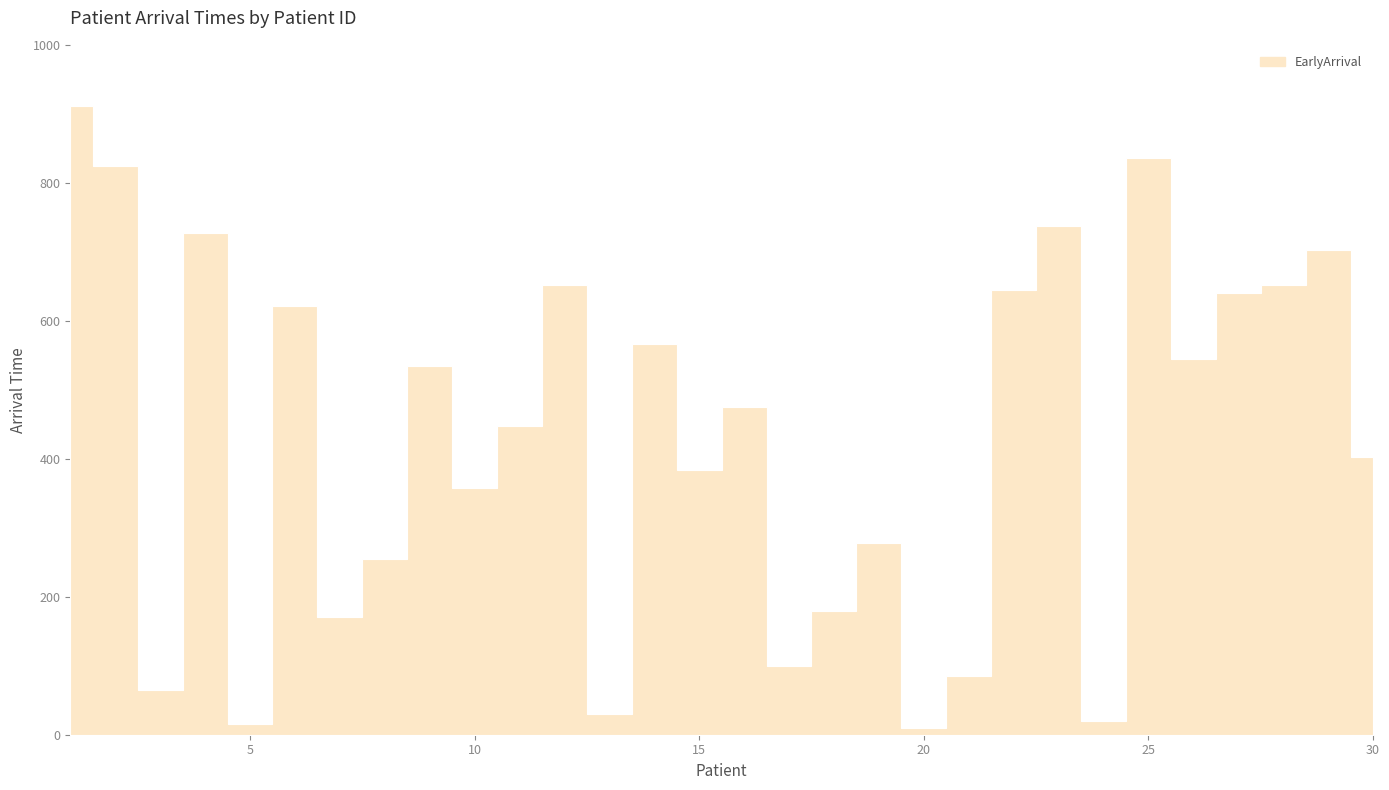

At which category does the chart reach its peak across all series?

1